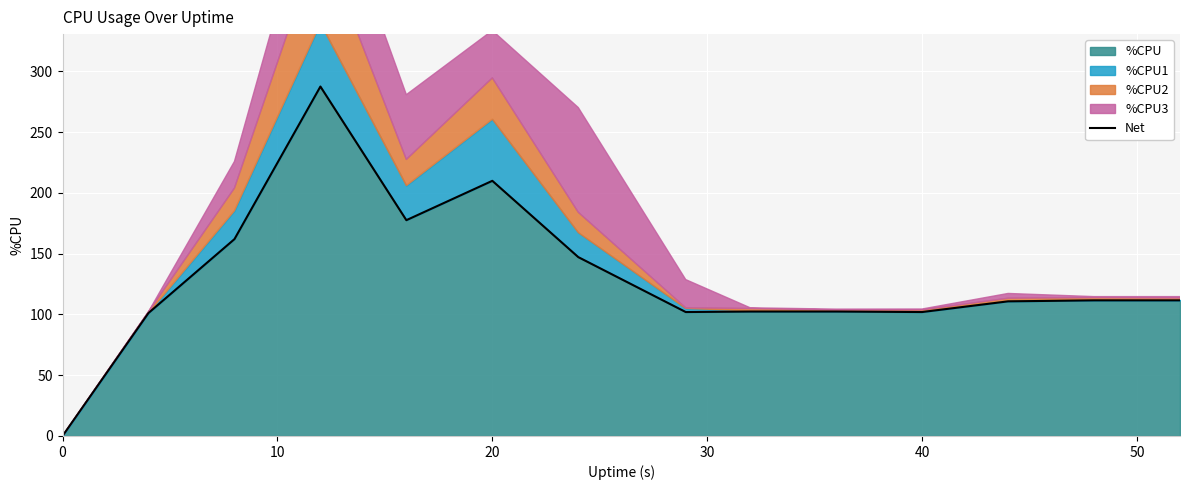

What is the highest value of the %CPU series?

287.6